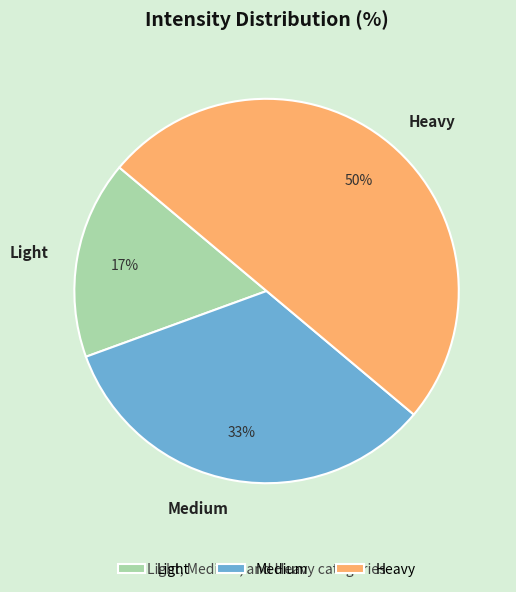

Which has a higher value, Heavy or Medium?

Heavy